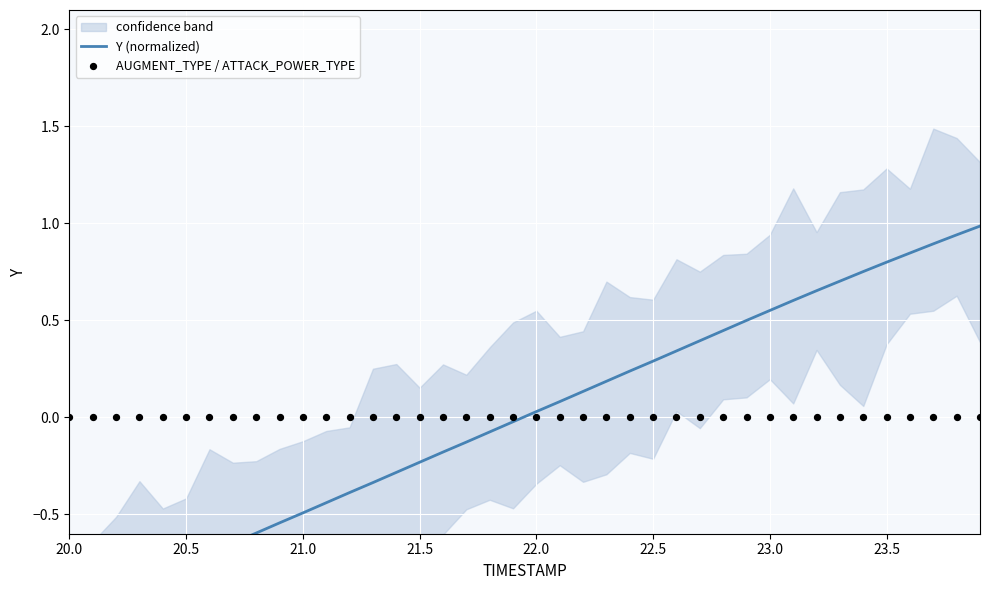

Which series has the widest spread of Y values?

Y (normalized)